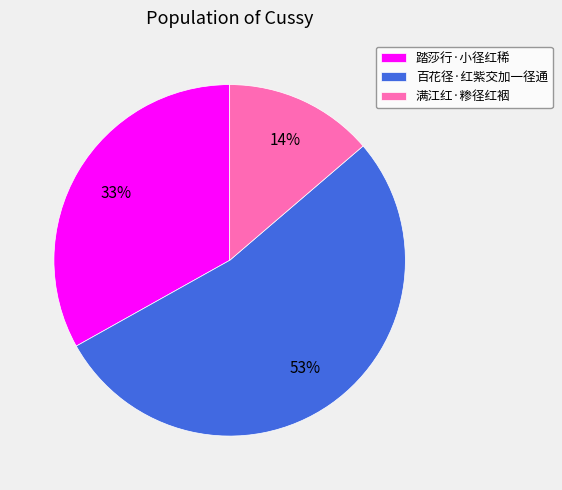

Combined, do 满江红·糁径红裀 and 踏莎行·小径红稀 account for over 50%?

No